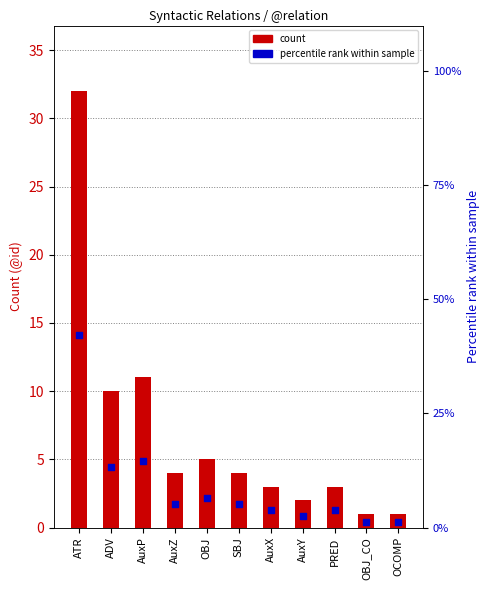

Which series has the widest spread of Y values?

percentile rank within sample